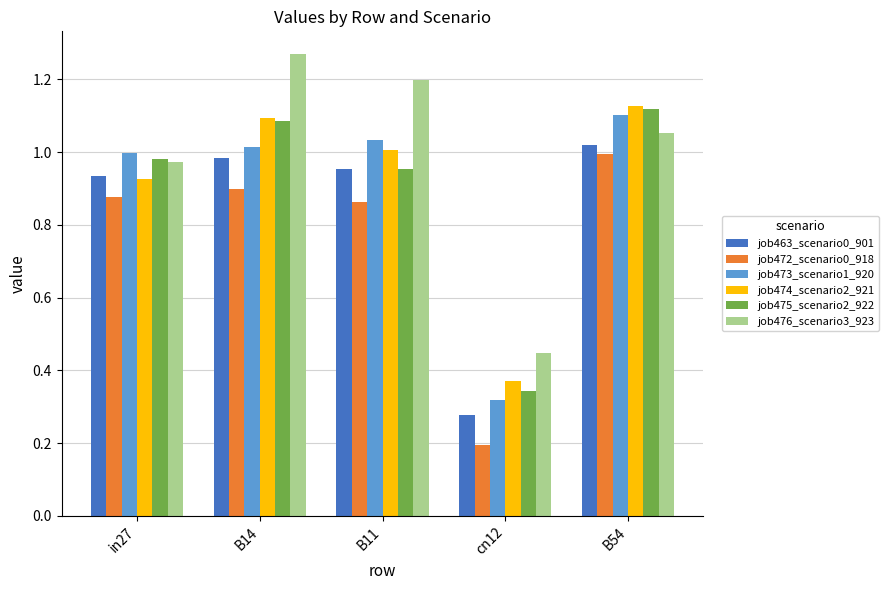

Which series has the largest total across all categories?

job476_scenario3_923